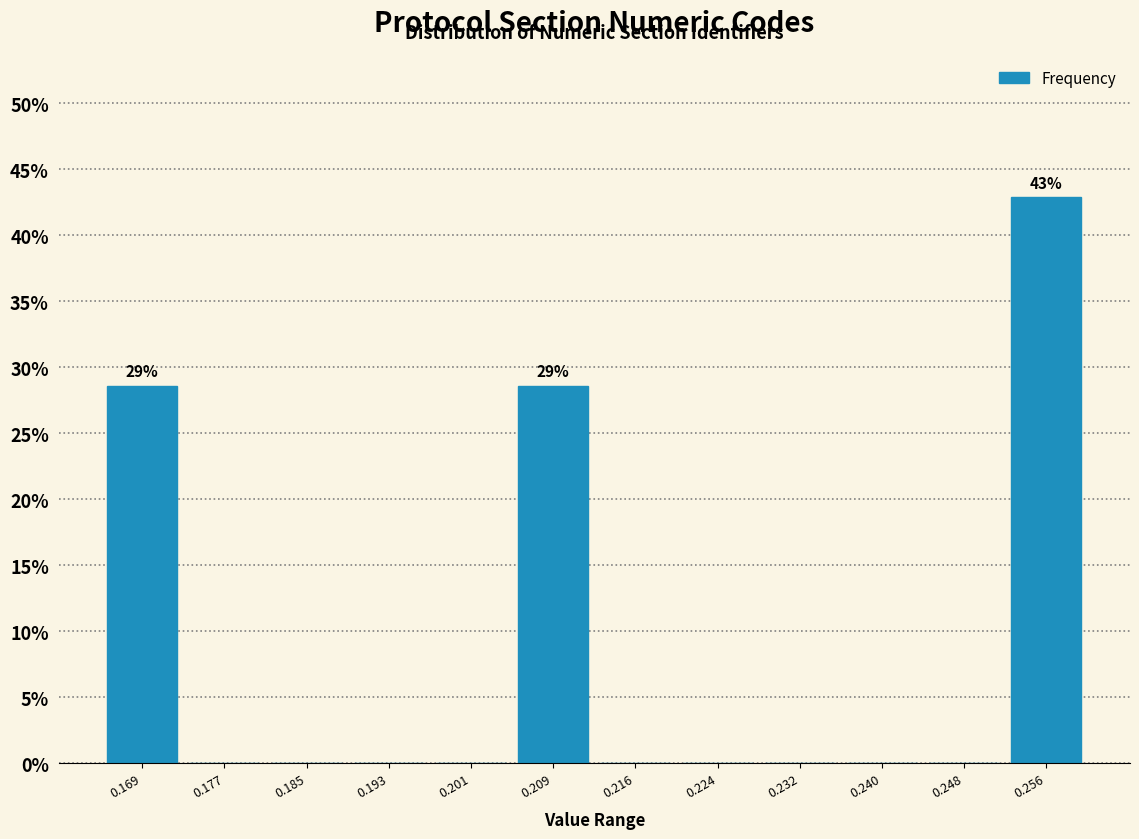

Which range on the x-axis has the tallest bar?

0.252 to 0.260